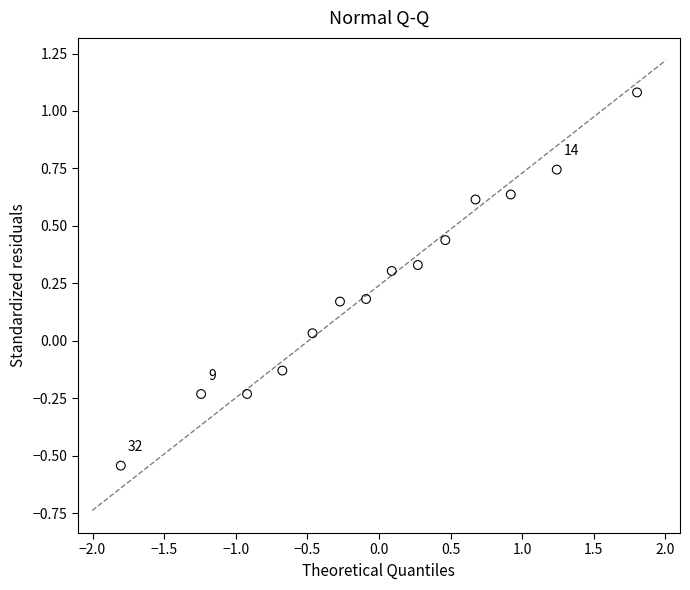

What is the range of X values (max minus min)?

3.6